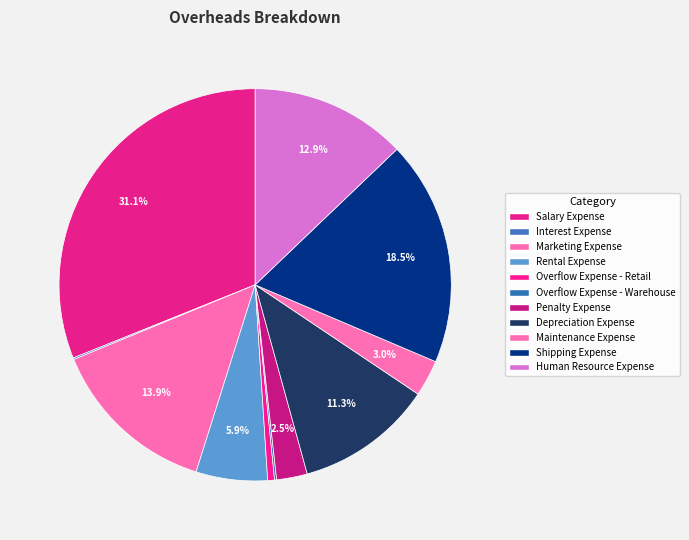

The Overflow Expense - Retail slice represents 1% of the pie. True or false?

True